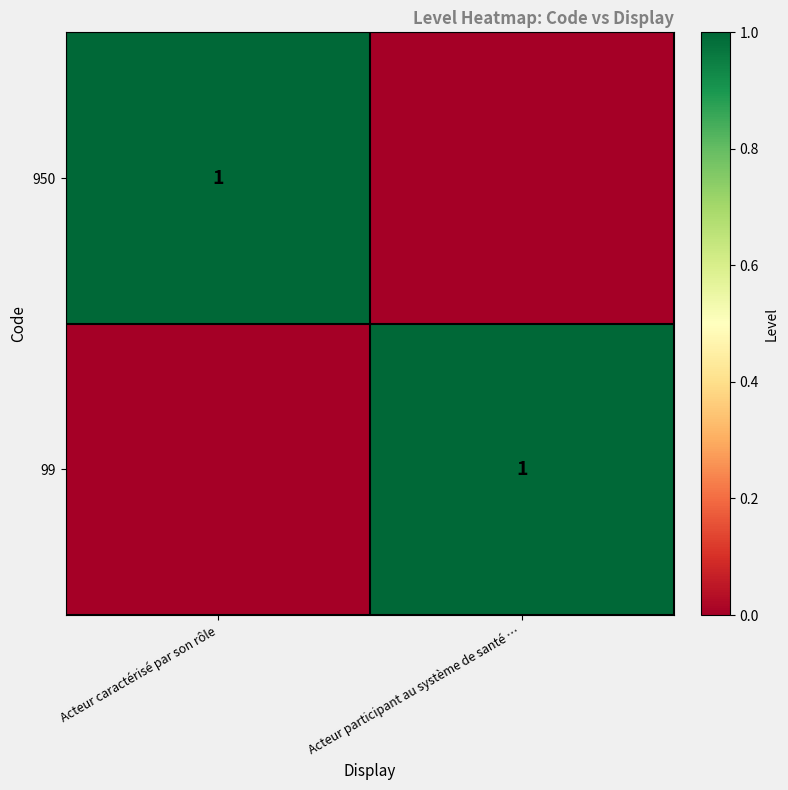

How many distinct data groups are displayed?

2